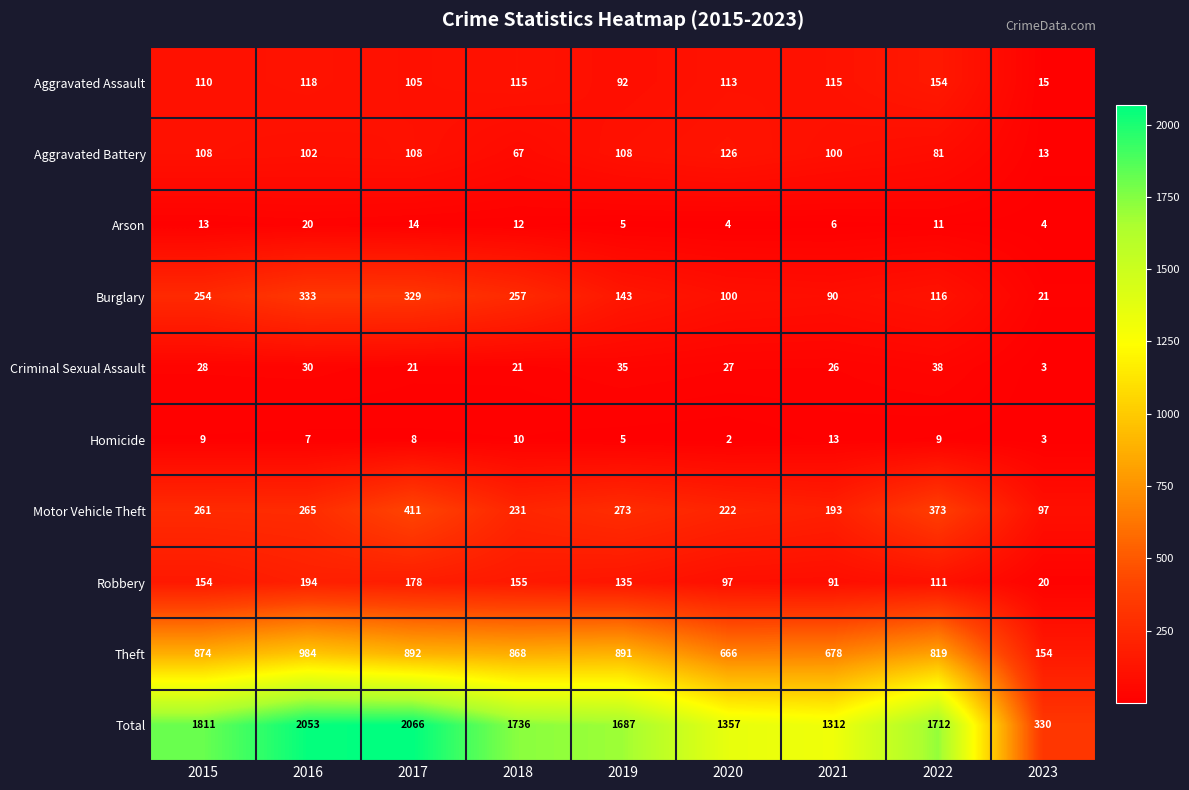

At which category is the sum across all series the highest?

2017